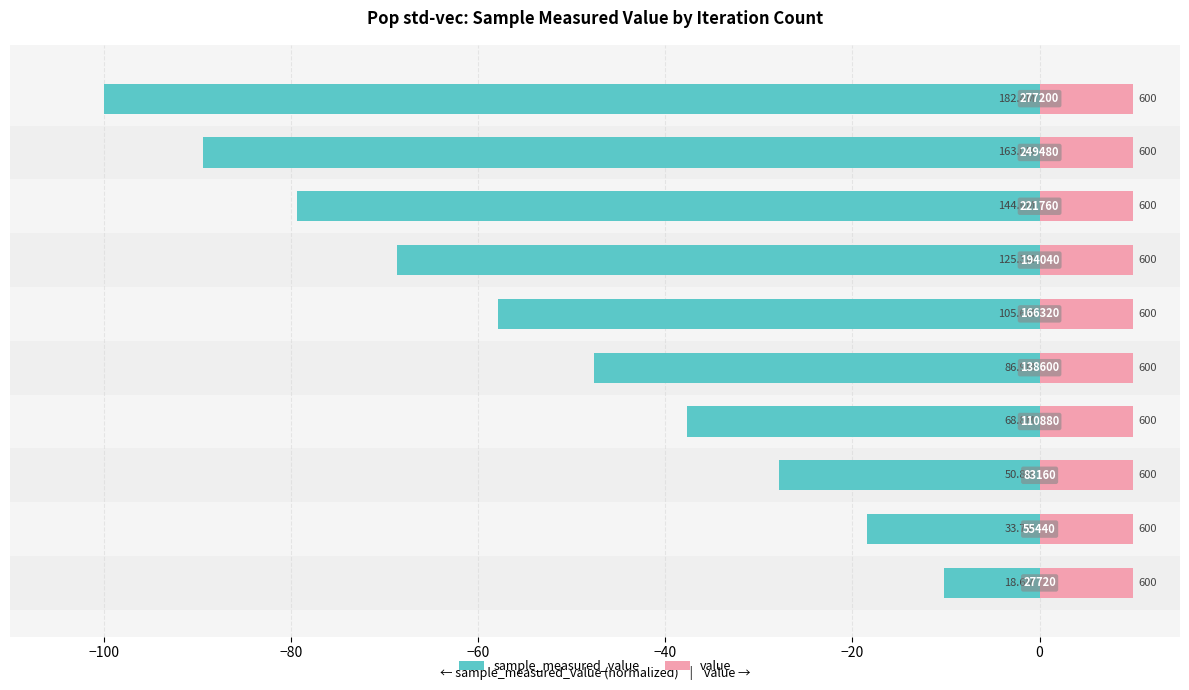

Which series has the largest total across all categories?

value